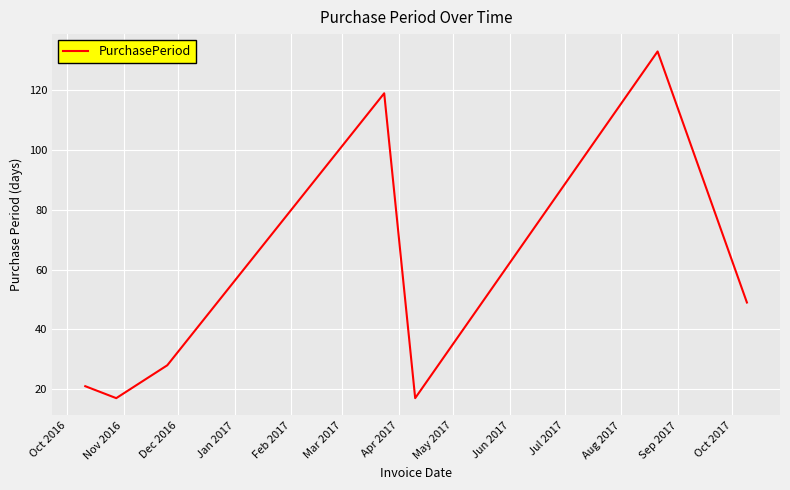

Reading right to left, what are all the values shown in this chart?

49	133	17	119	28	17	21